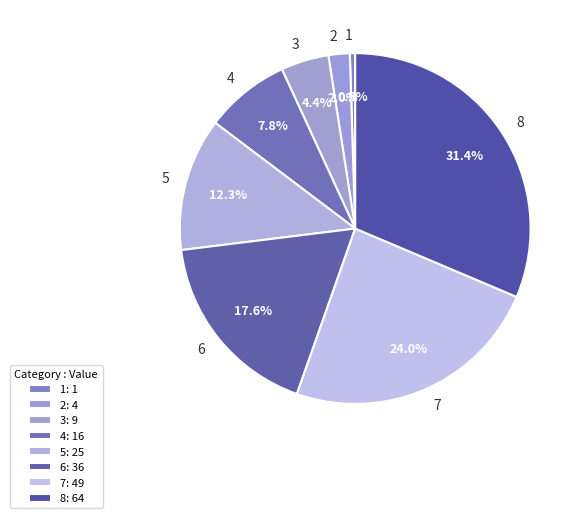

Count the number of slices in the pie.

8